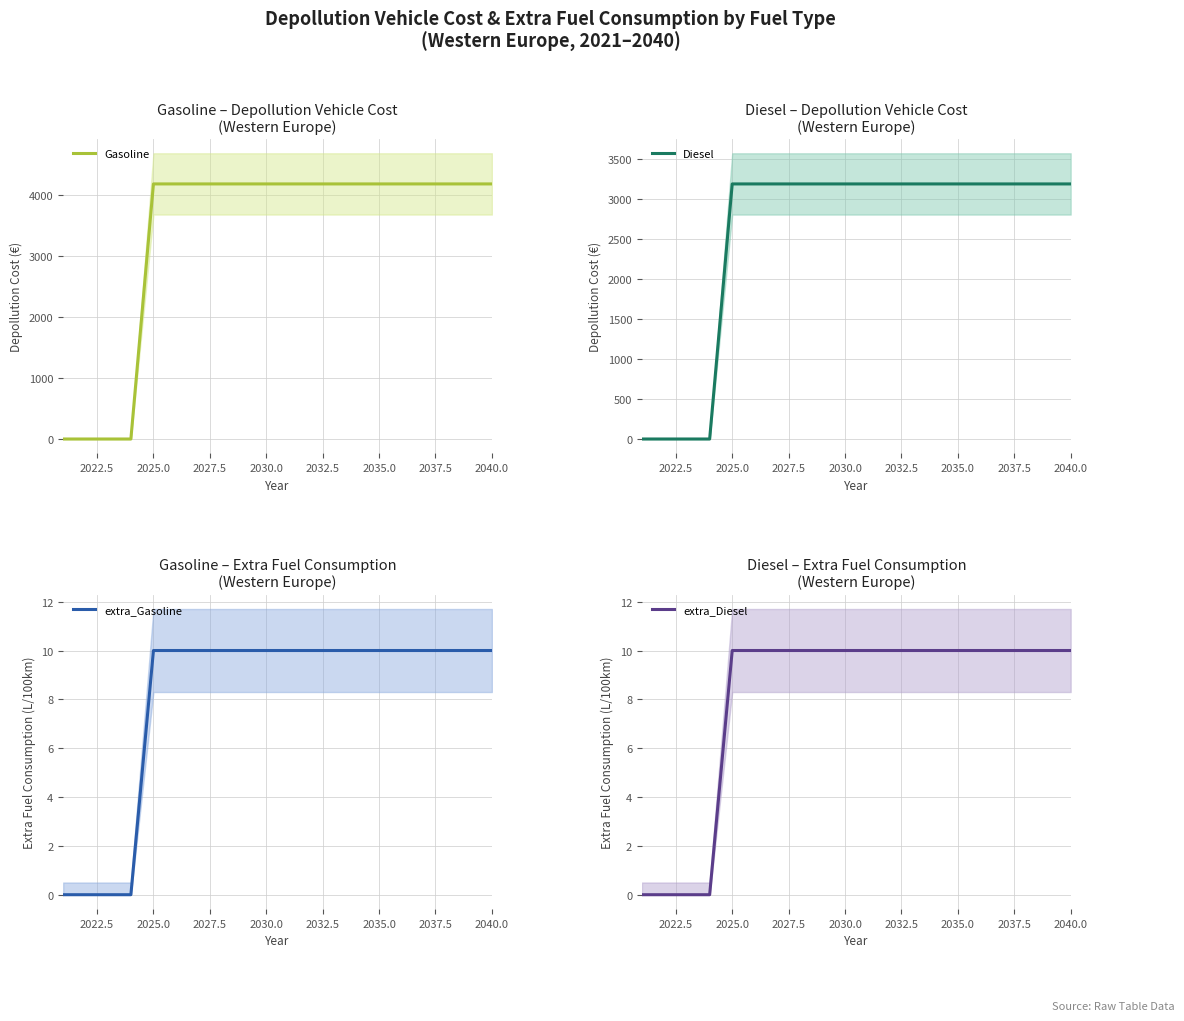

How many lines are shown in the chart?

4